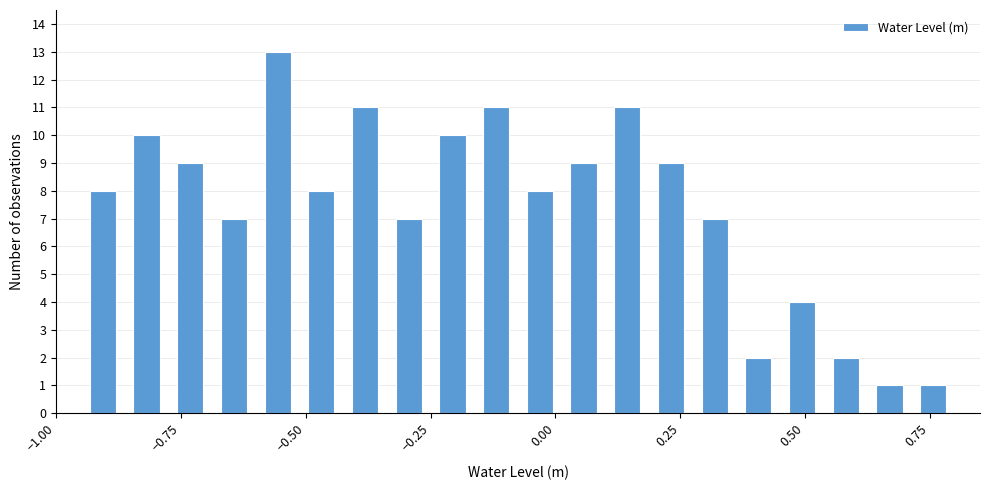

Read against the x-axis, roughly where is the centre of the tallest bar?

-0.55